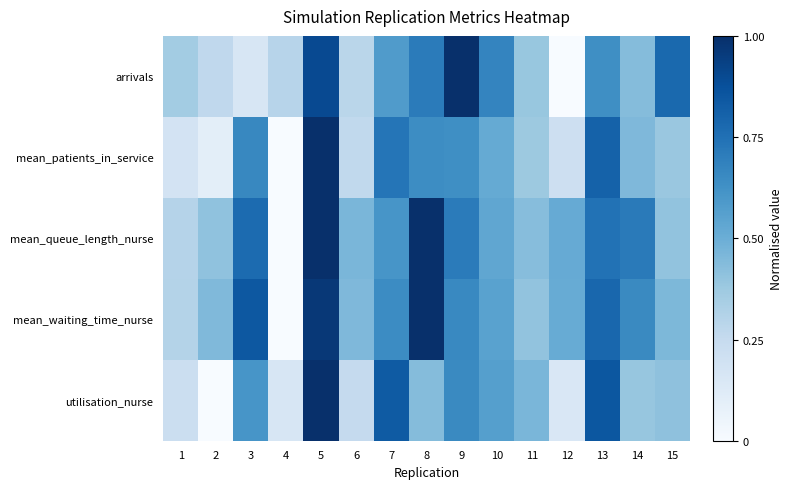

What is the difference between the highest and lowest values at 15?

0.4